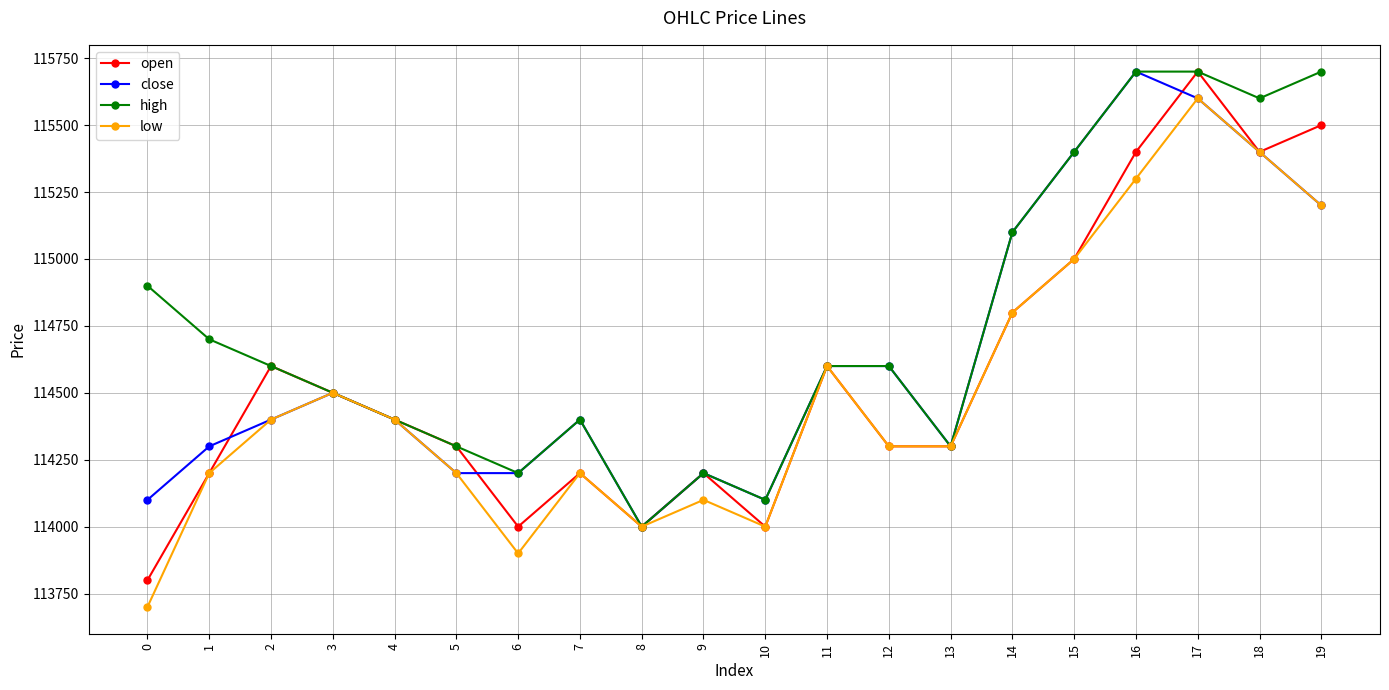

Is the value of low at 12 greater than the value of high at 12?

No